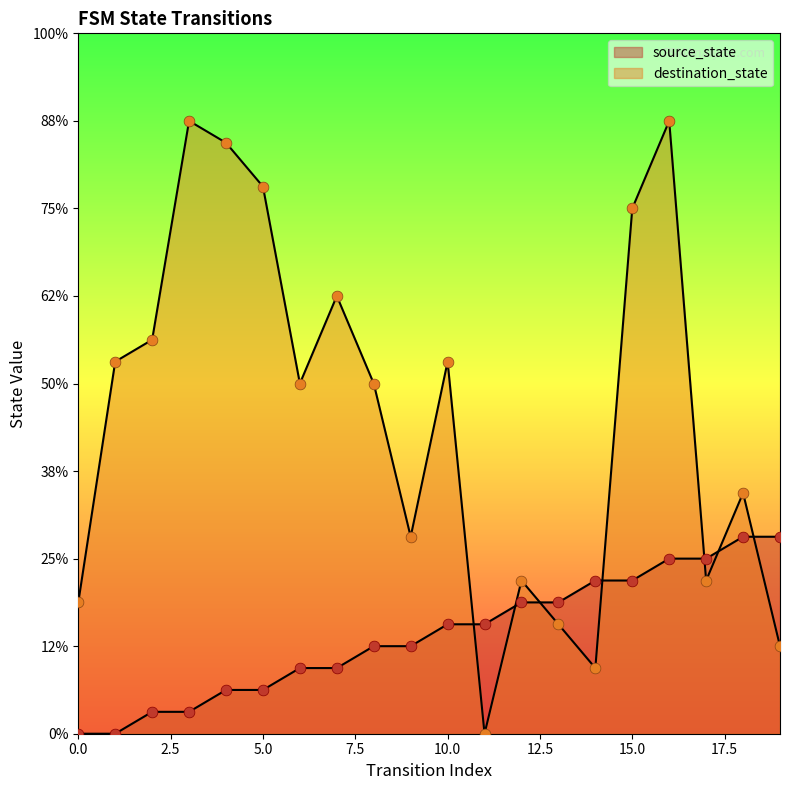

What is the total value across all series at 12?

13